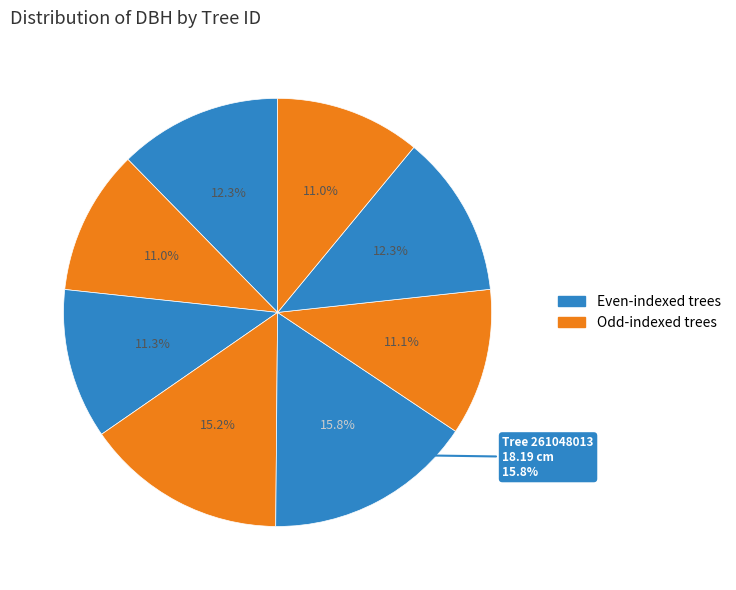

Is 261048018 the majority of the pie?

No